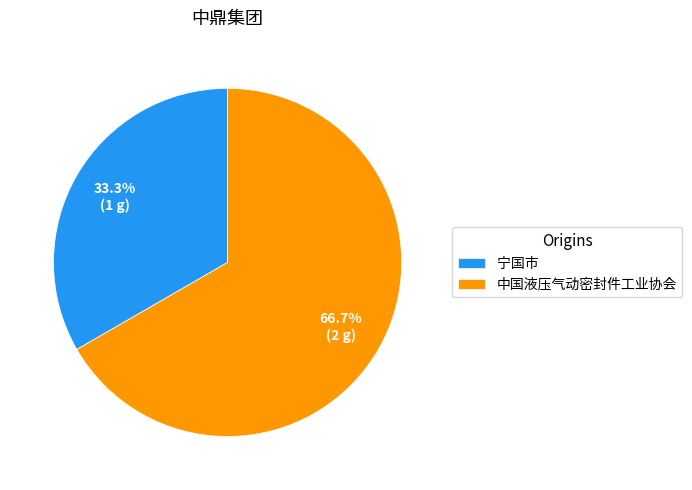

Is it true that 宁国市 is 33% of the pie?

True